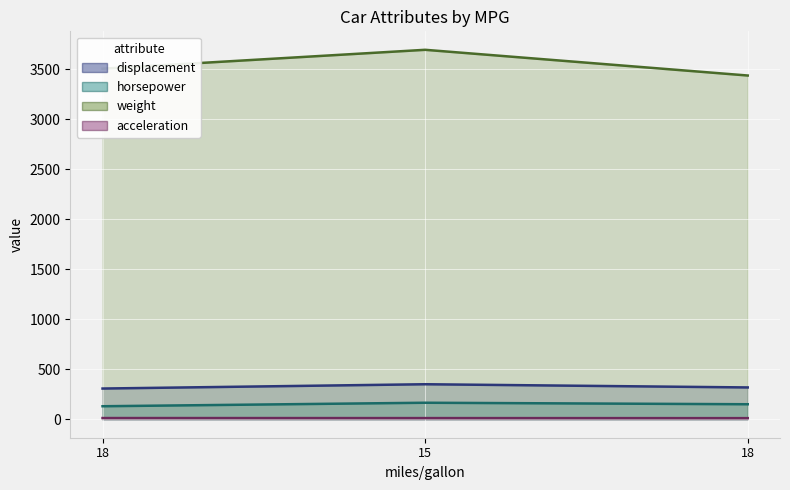

The displacement series shows 458.9 at 18. True or false?

False